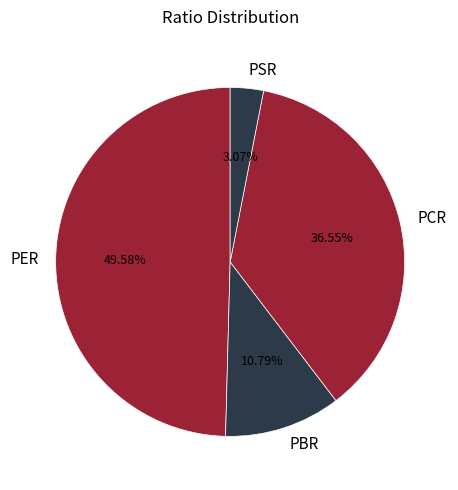

Is the sum of PCR and PSR greater than half?

No